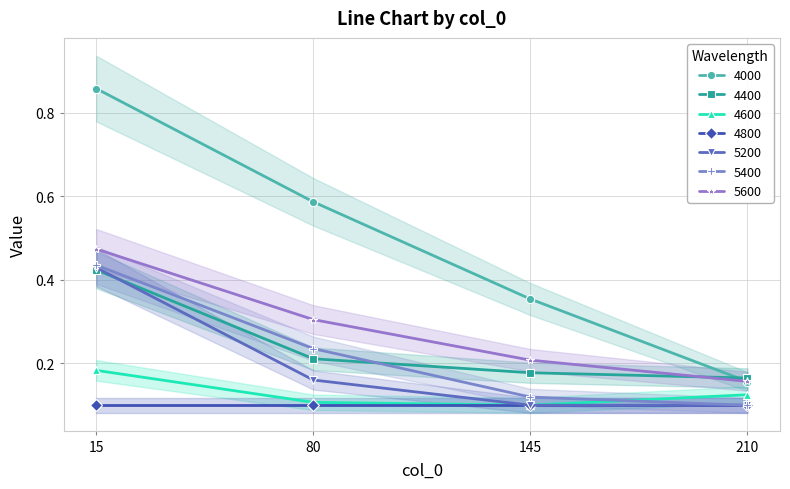

True or false: 5400 and 4000 cross at least once.

False